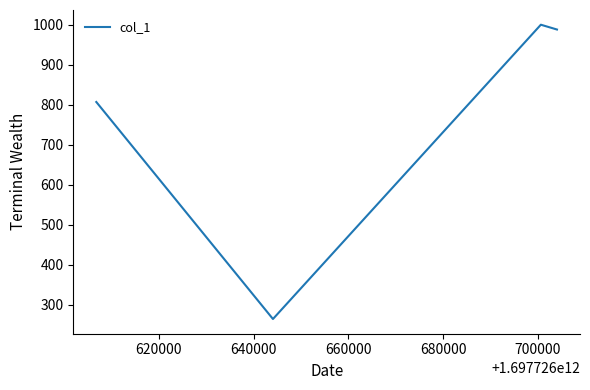

What is the maximum value shown in the chart?

1000